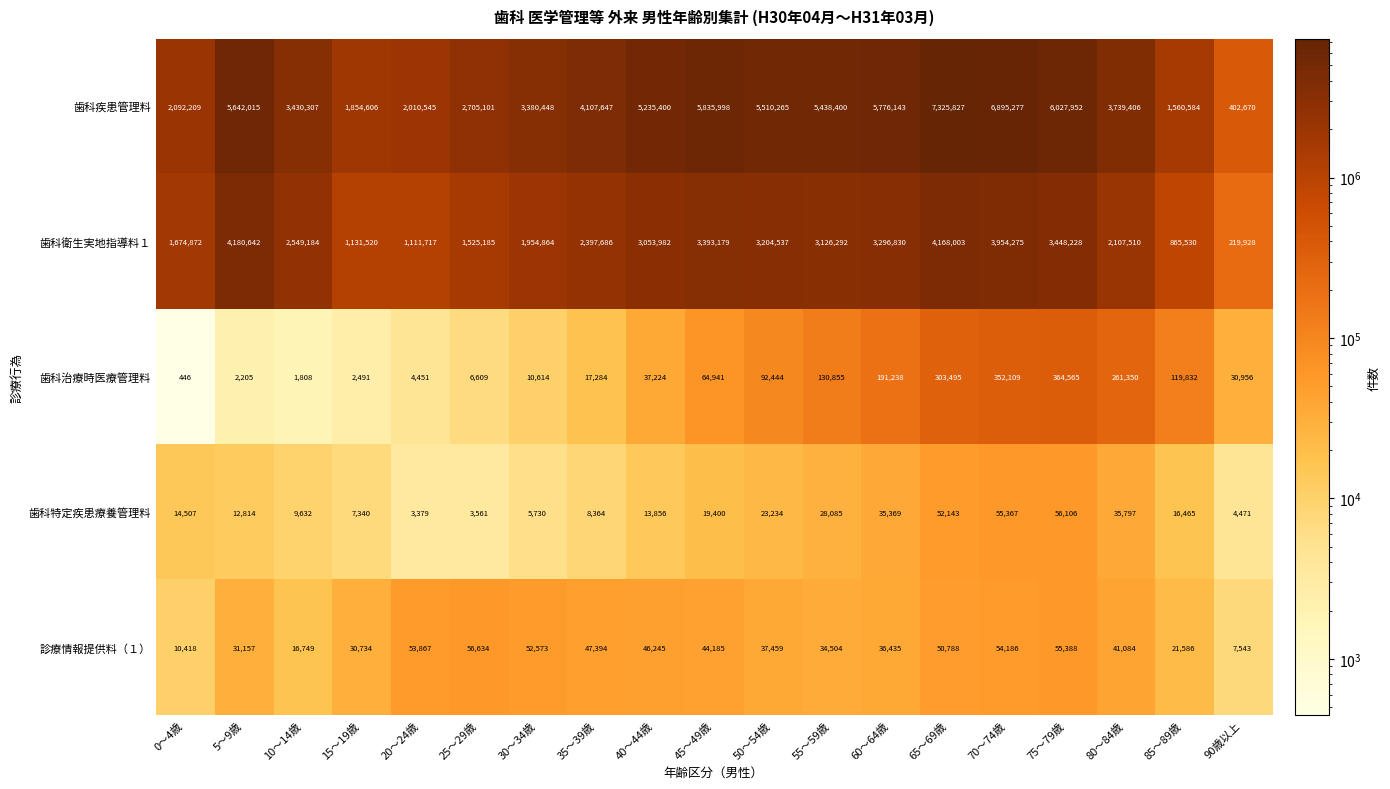

What is the greatest value displayed?

7325827